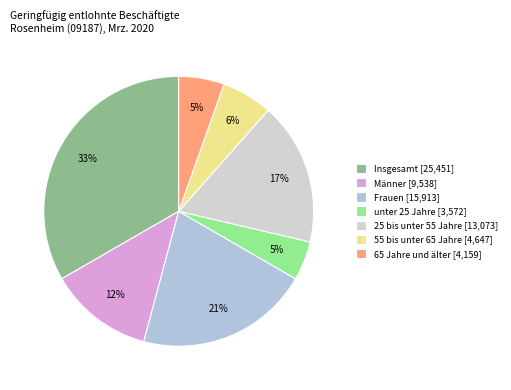

The 55 bis unter 65 Jahre slice represents 18% of the pie. True or false?

False